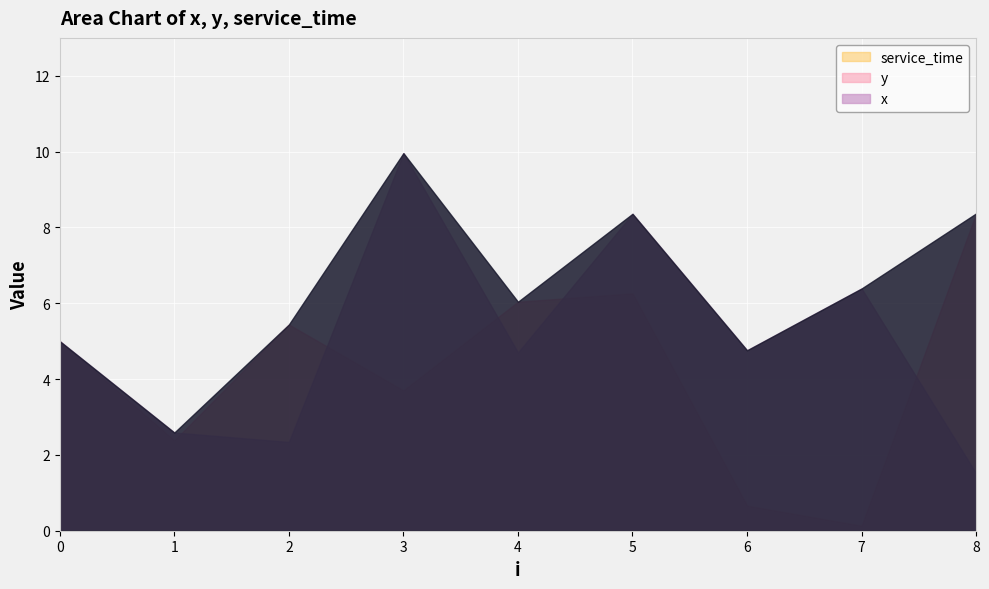

What is the value of the y point at the 4th from the left?

3.7